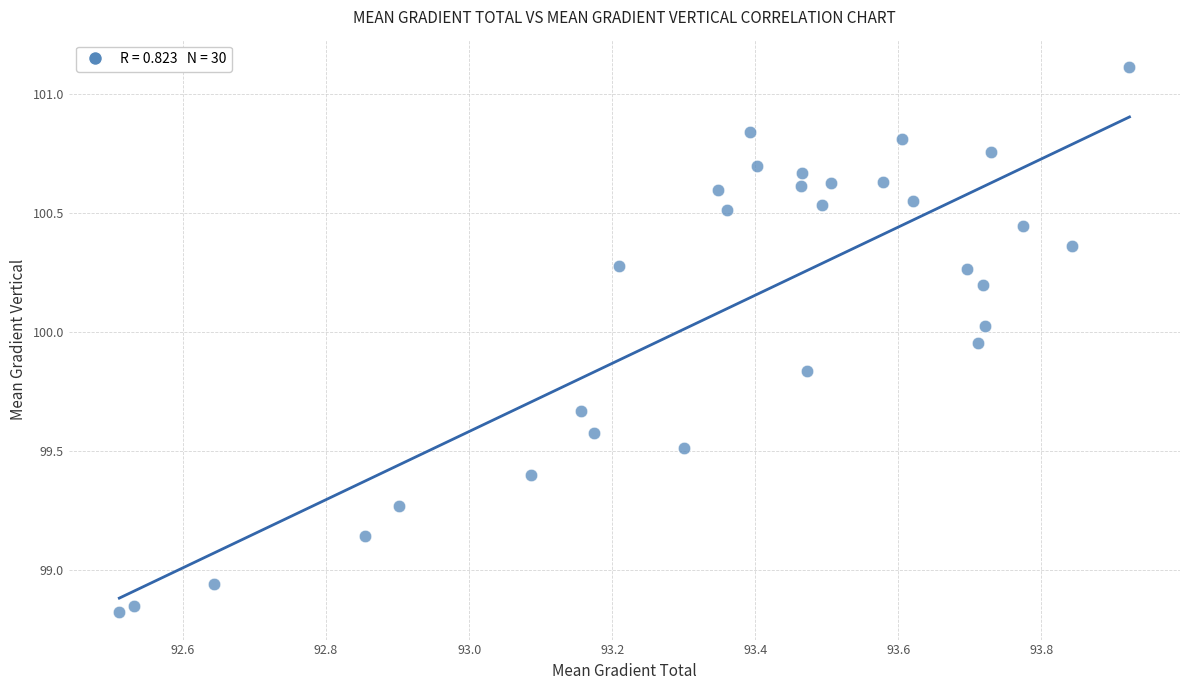

What is the range of Y values (max minus min)?

2.3